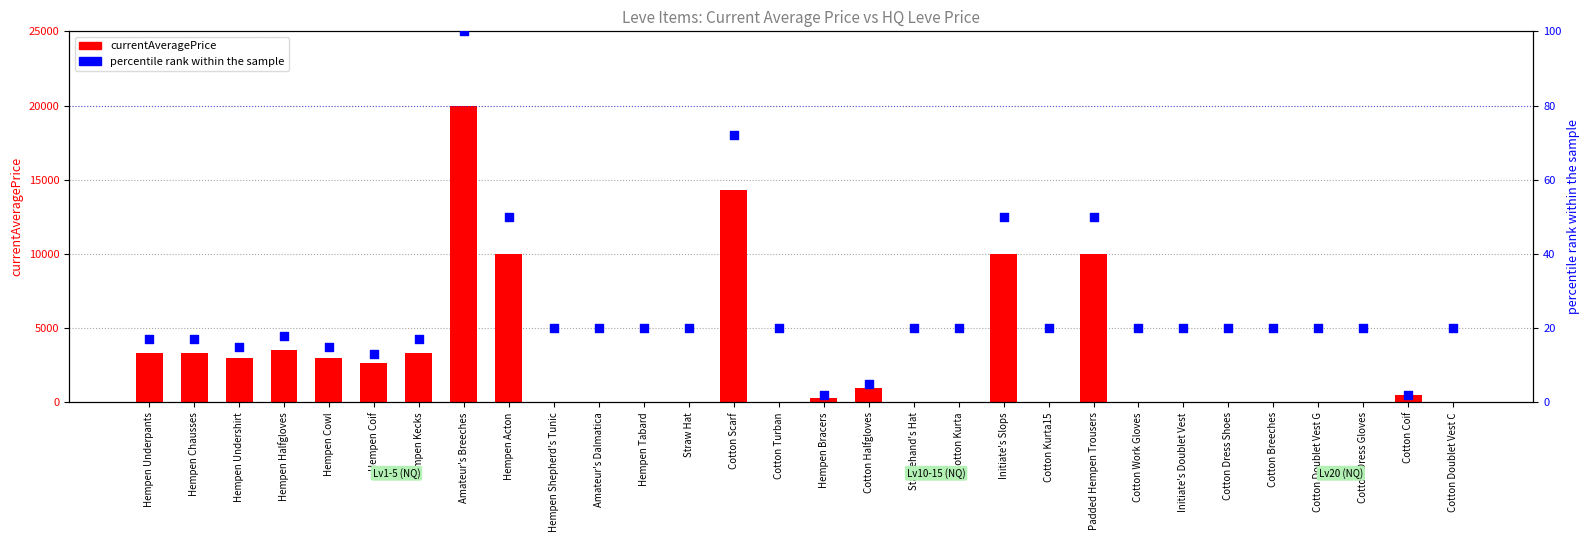

What are all the series names shown in the legend?

currentAveragePrice, percentile rank within the sample